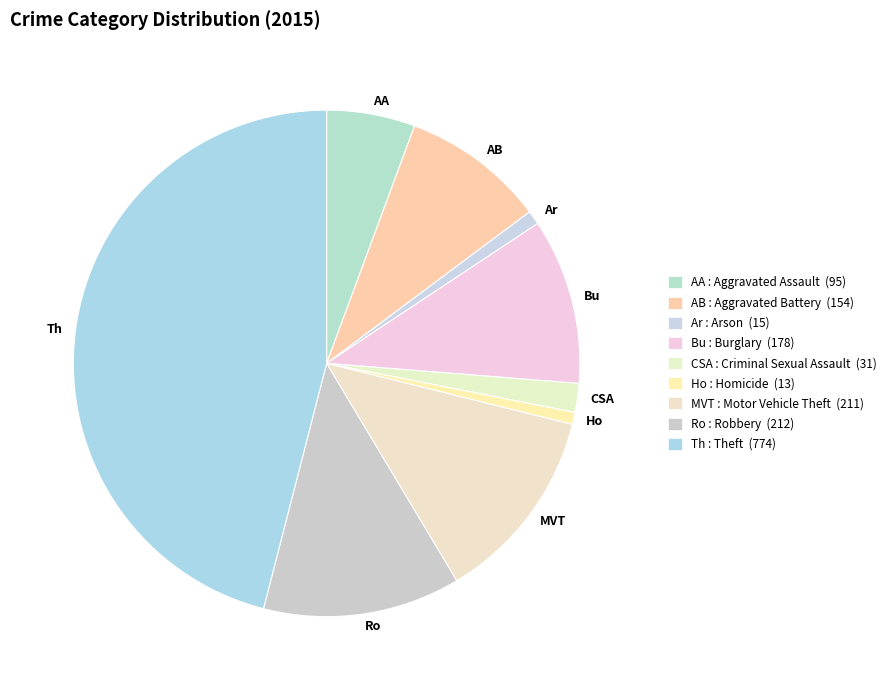

True or false: AB accounts for 4% of the total.

False